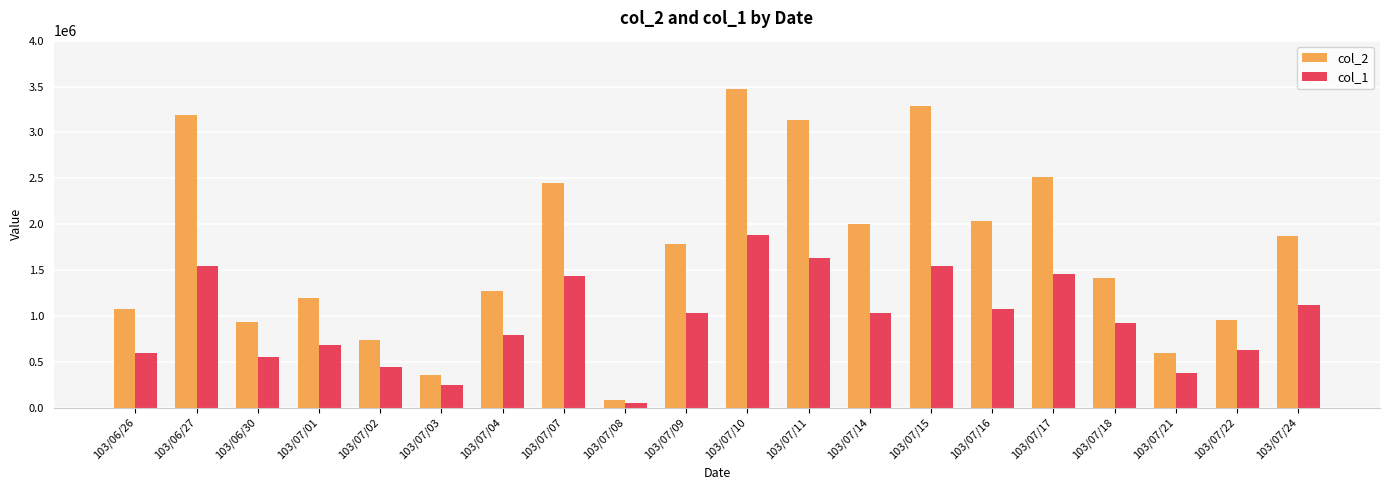

Which series changed the most between 103/06/26 and 103/07/14?

col_2